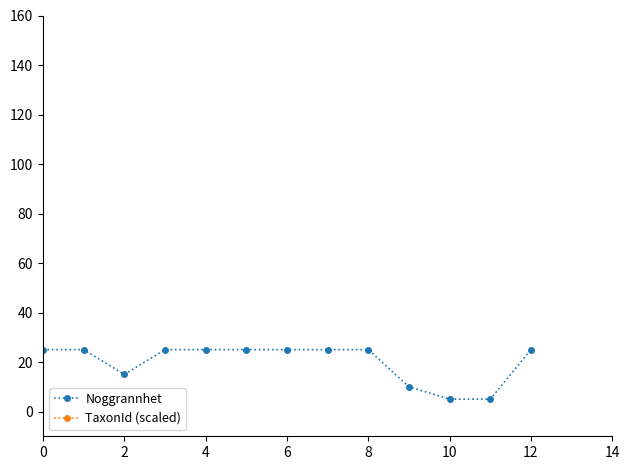

What is the difference between the maximum and minimum values in the Noggrannhet series?

20